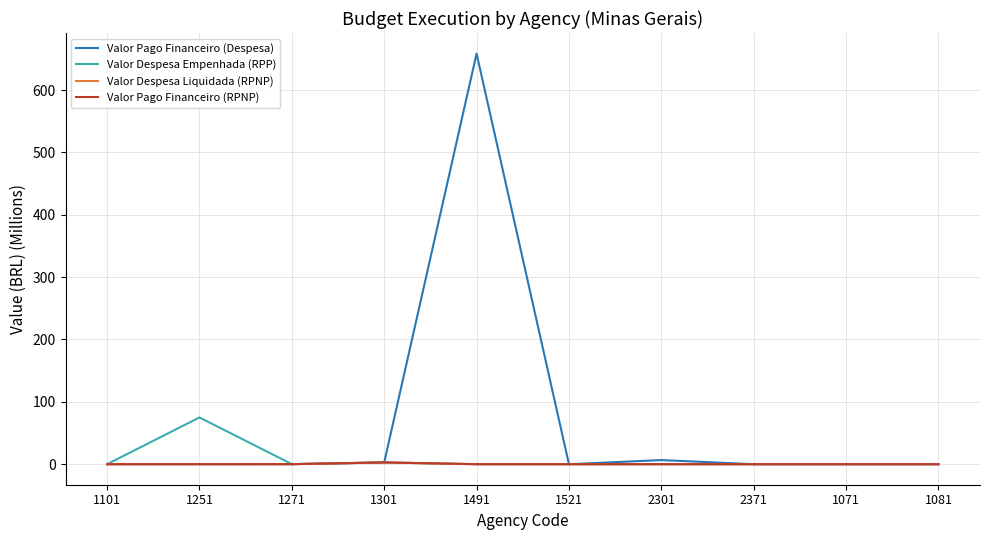

What is the greatest value displayed?

658.6